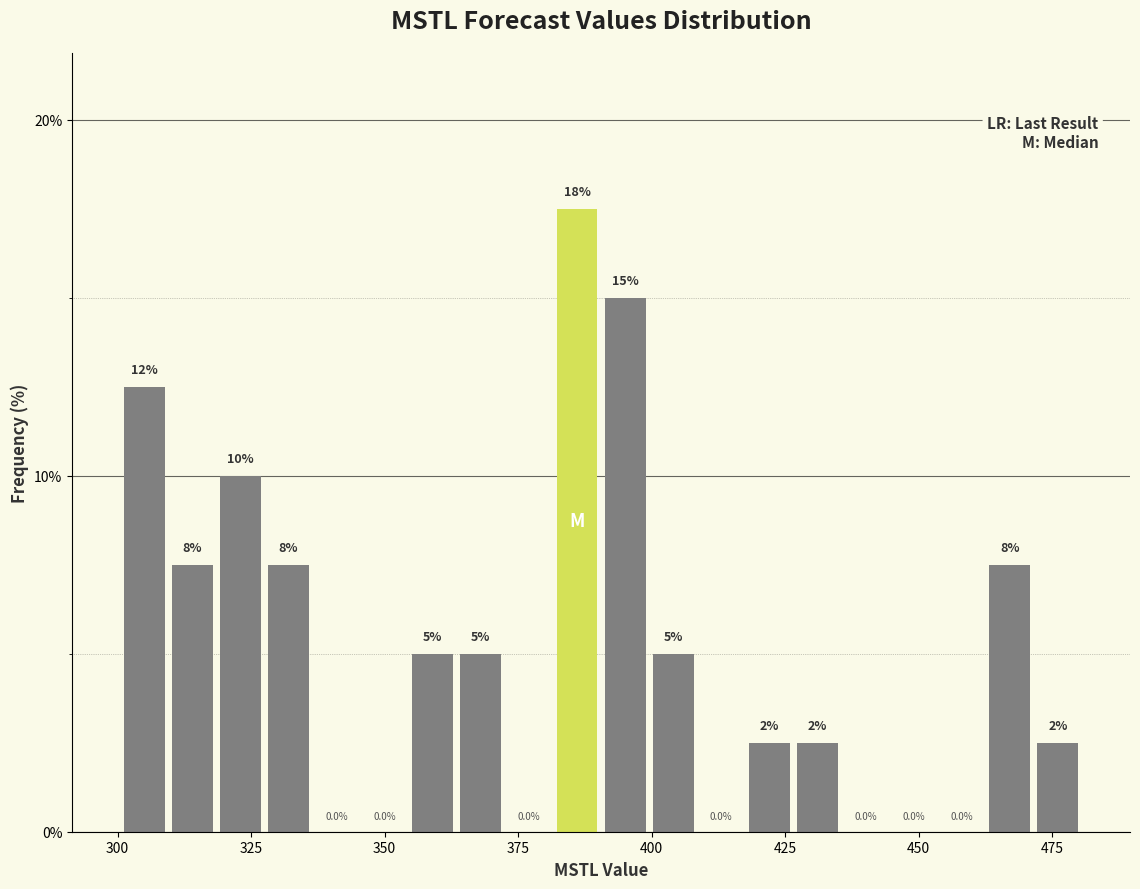

Around what value on the x-axis is the tallest bar? Give the approximate position of its centre, as read against the axis.

385